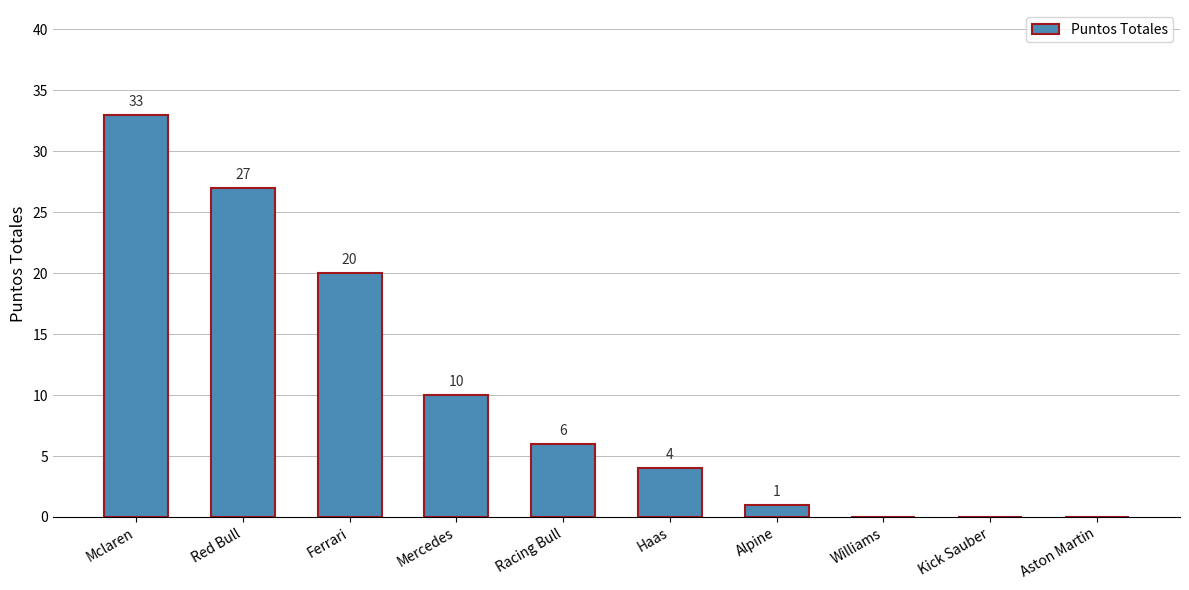

What is the average value?

10